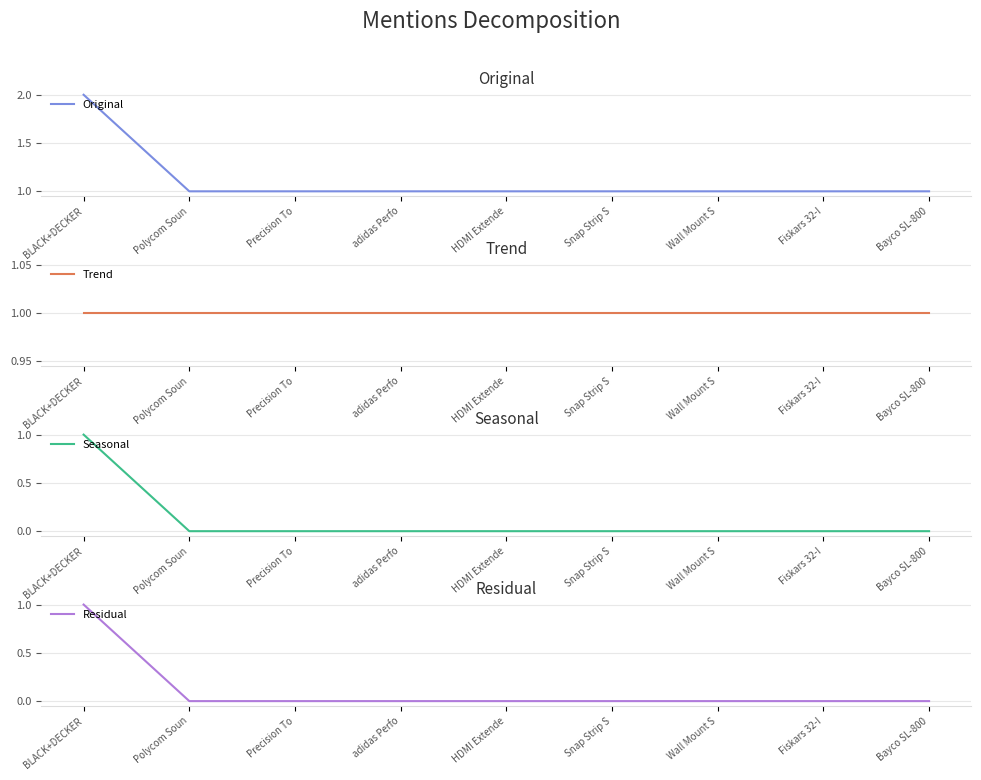

True or false: Residual and Trend cross at least once.

False